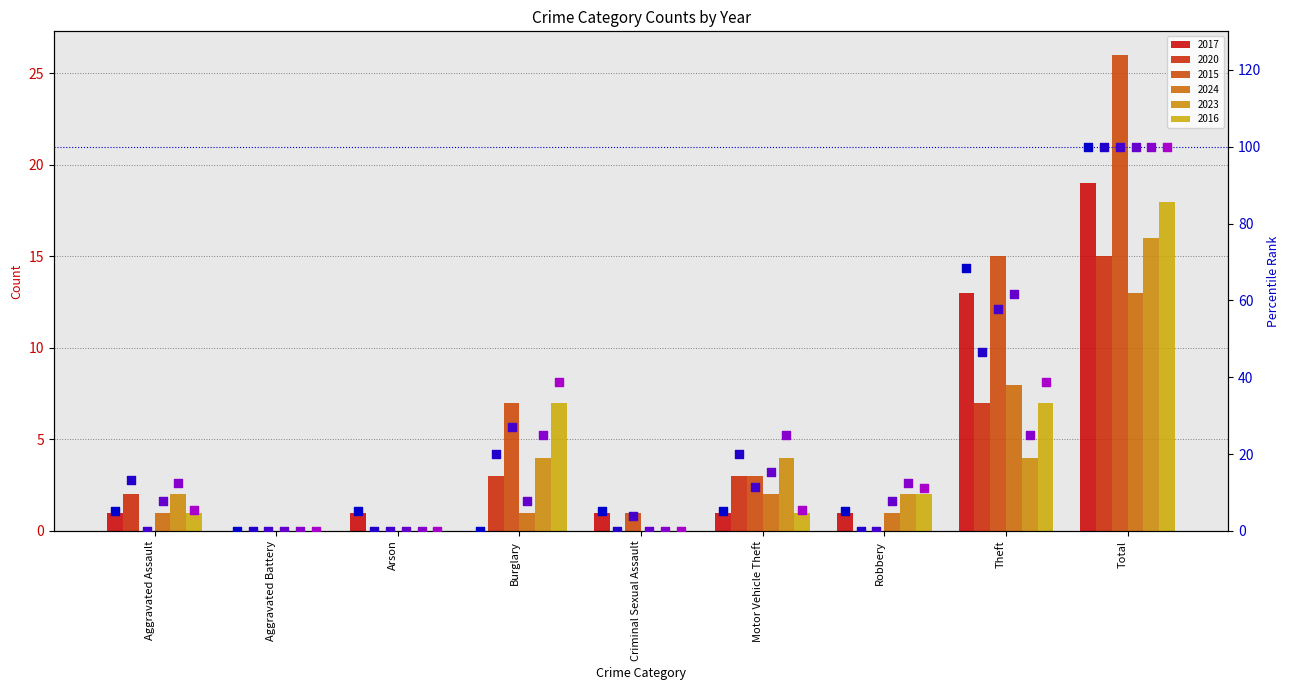

At which category is the sum across all series the highest?

Total